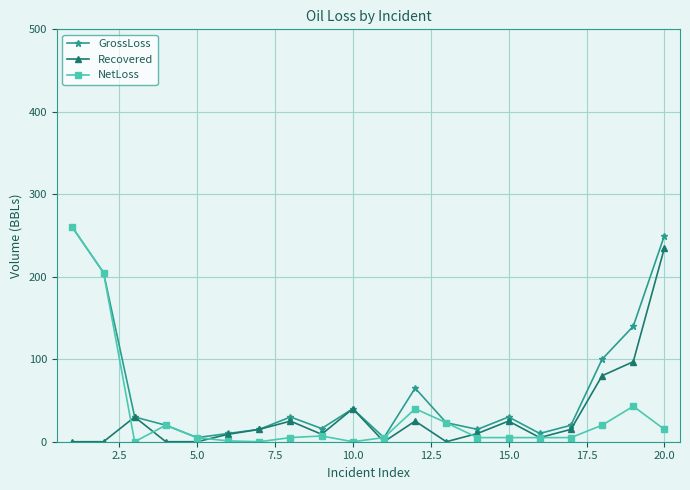

Which series has the largest total across all categories?

GrossLoss